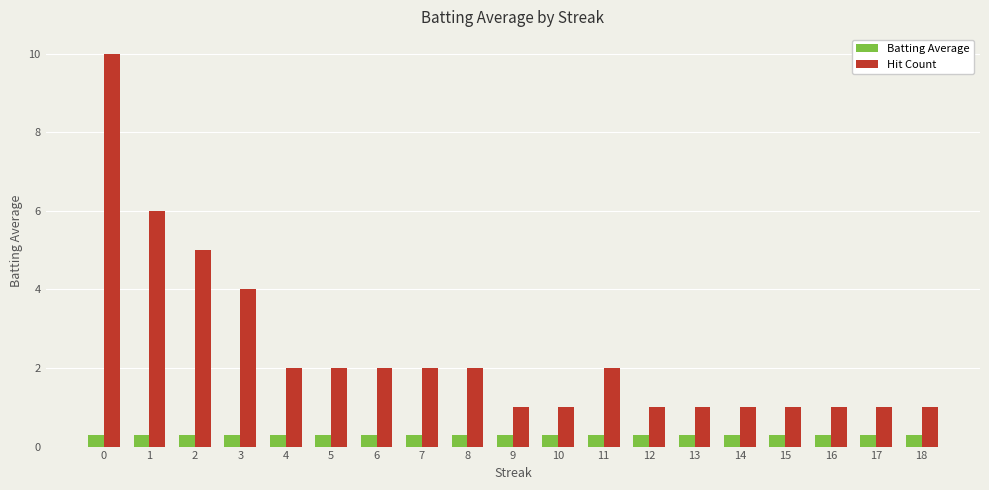

What is the minimum value for Batting Average?

0.3